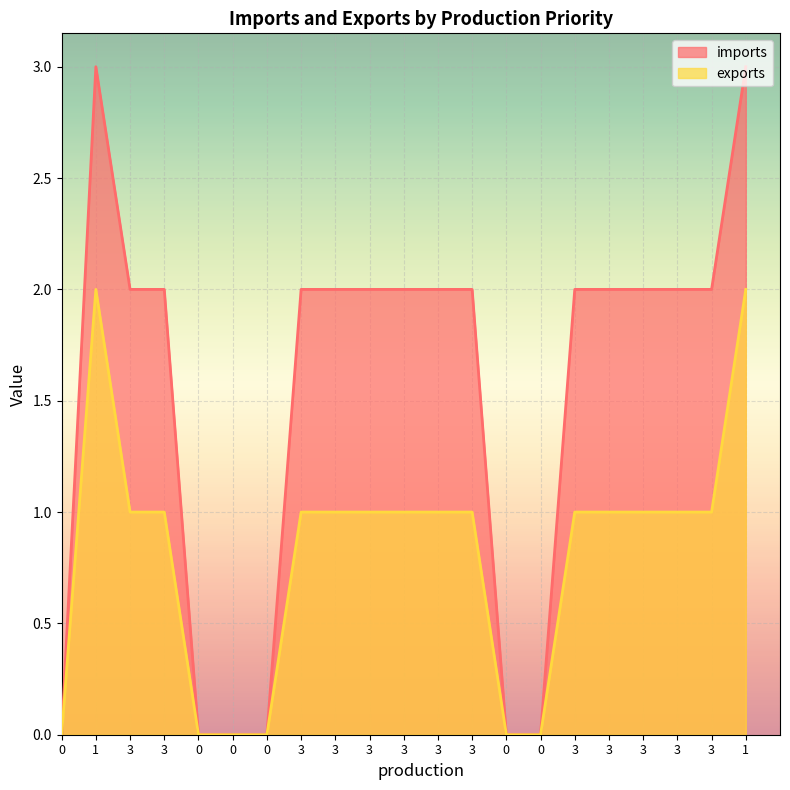

True or false: imports and exports cross at least once.

False